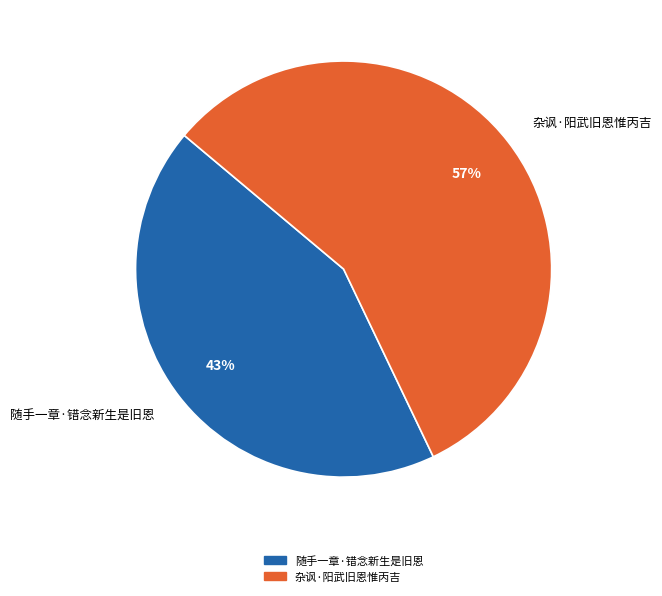

To the nearest percent, what is the combined percentage of 随手一章·错念新生是旧恩 and 杂讽·阳武旧恩惟丙吉?

100%